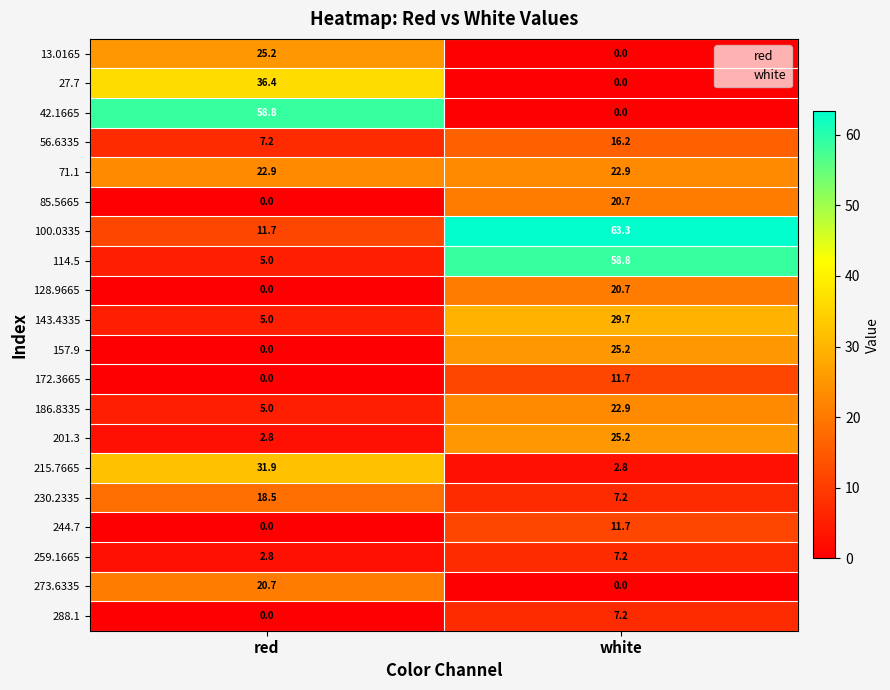

What is the difference between the highest and lowest values at red?

58.8